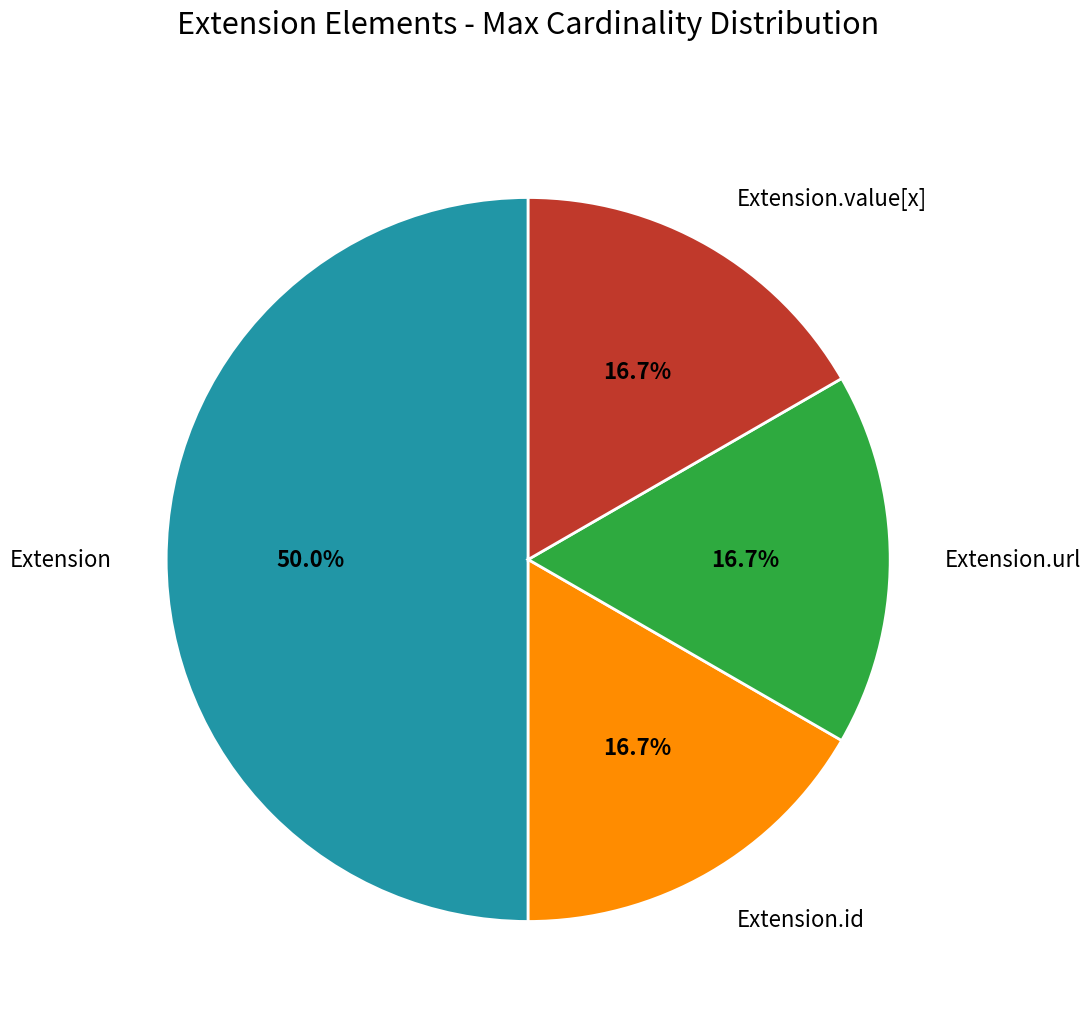

The Extension.url slice represents 91% of the pie. True or false?

False